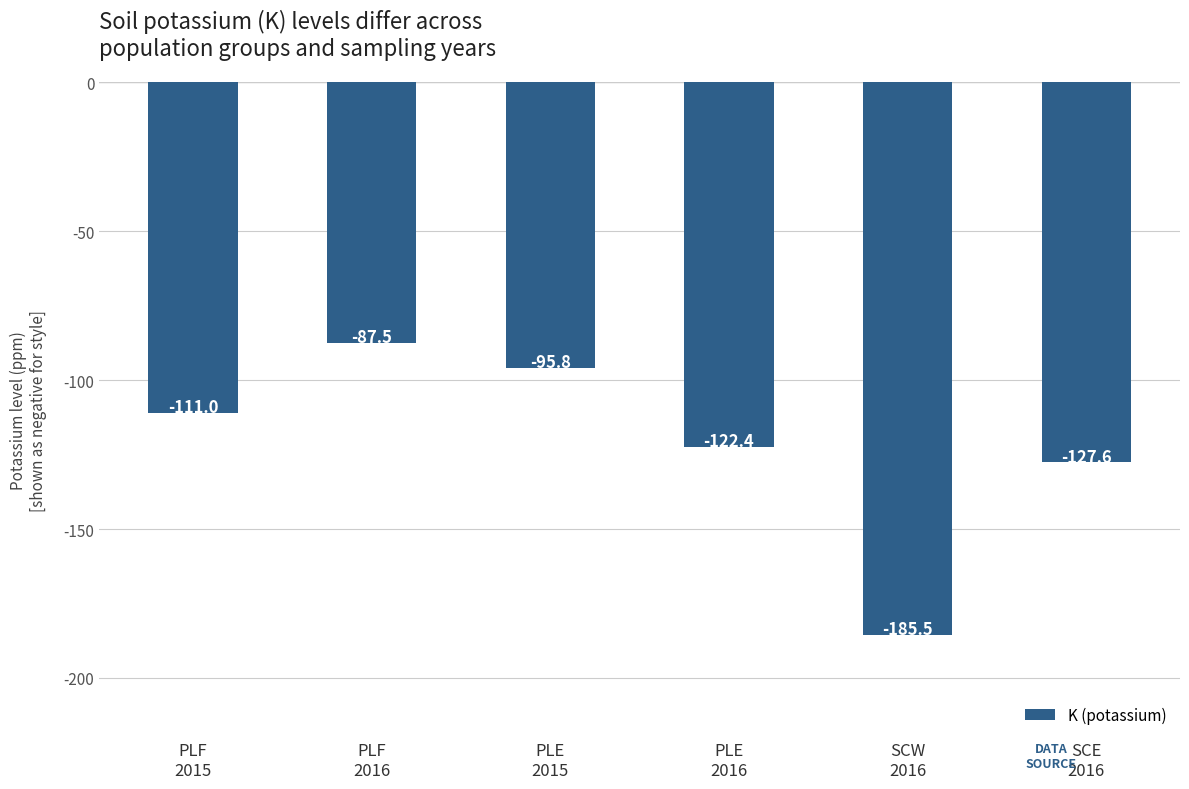

List the labels in order of value, smallest first.

SCW
2016, SCE
2016, PLE
2016, PLF
2015, PLE
2015, PLF
2016